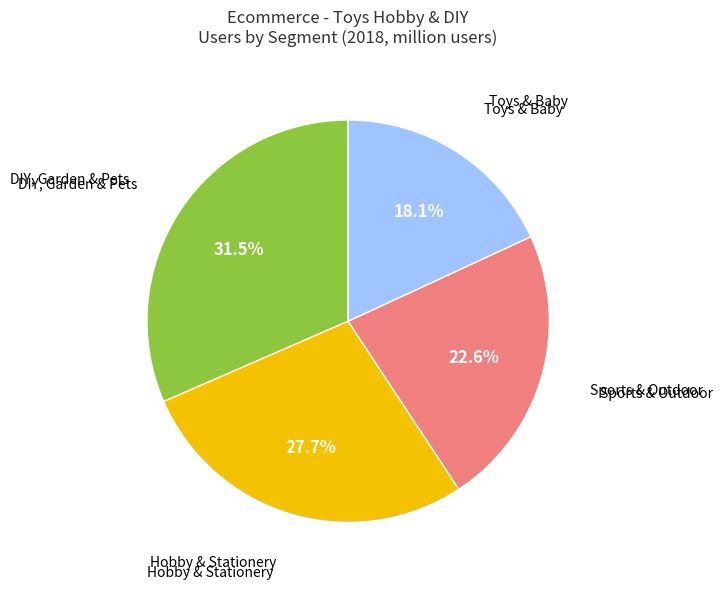

Is there any slice that represents more than half of the pie?

No